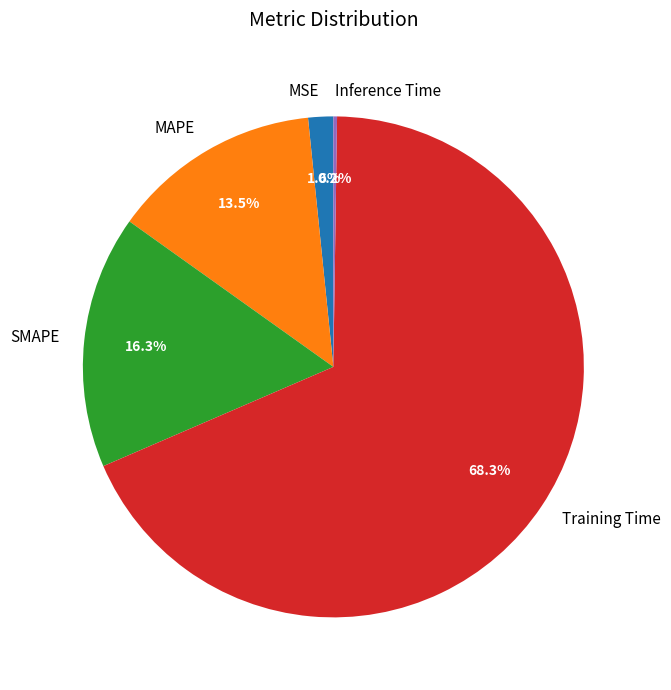

The MAPE slice represents 21% of the pie. True or false?

False